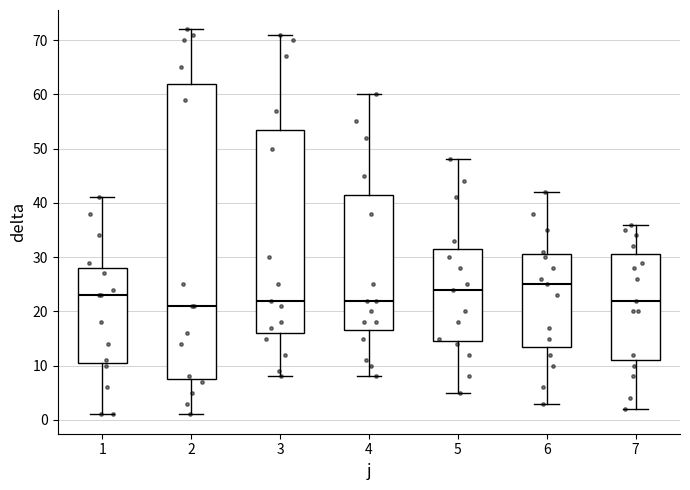

Where is the upper edge of the box at x = 7 on the y-axis? The values are not printed on the chart, so give them approximately, as read against the axis.

31